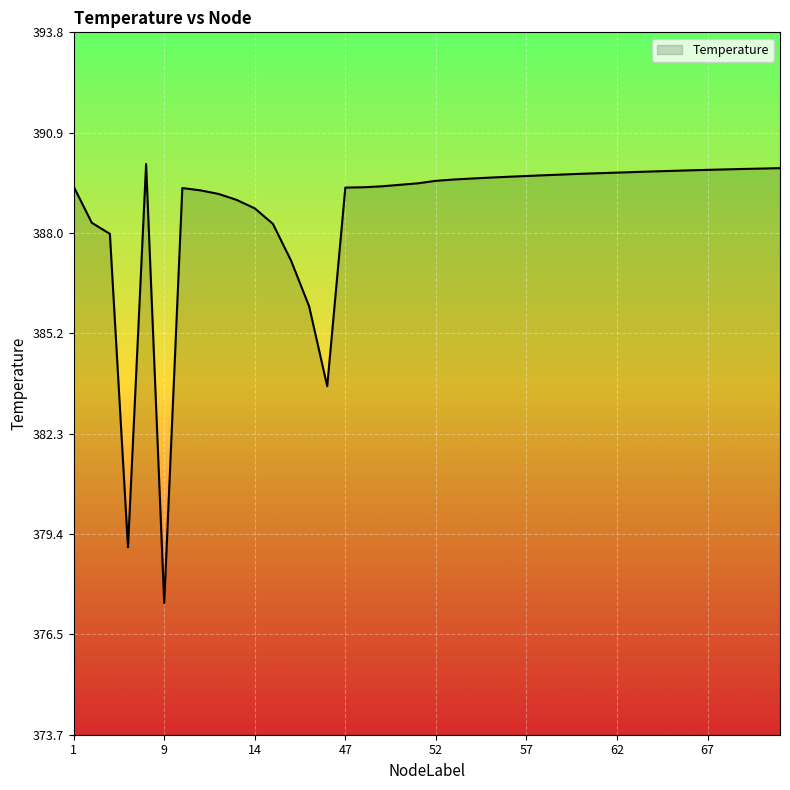

What is the maximum value shown in the chart?

390.0